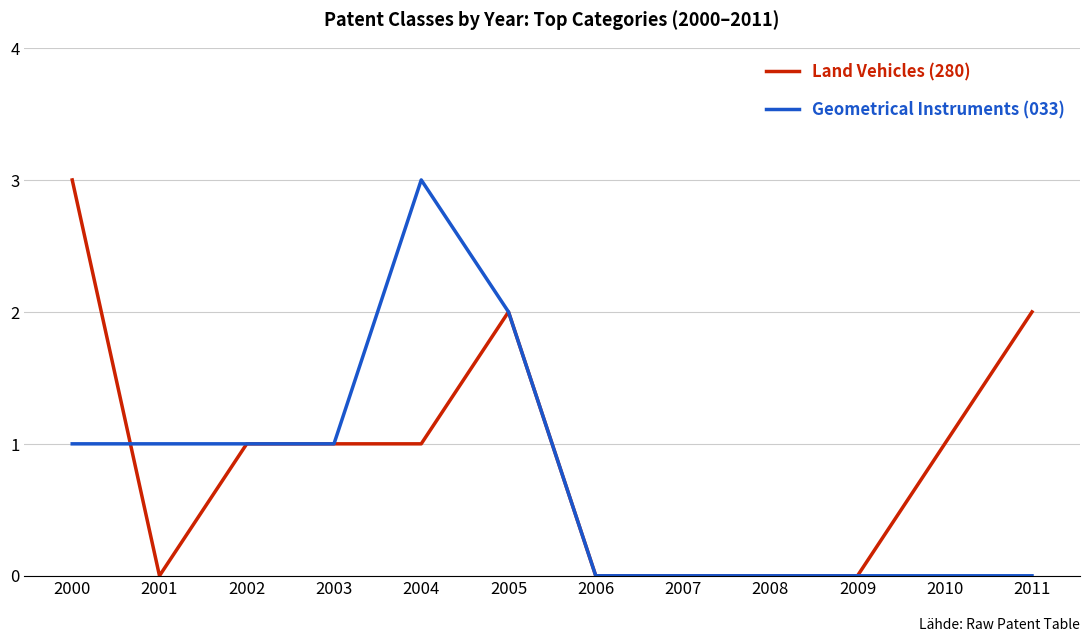

Rank the series by their average value, from lowest to highest.

Geometrical Instruments (033), Land Vehicles (280)